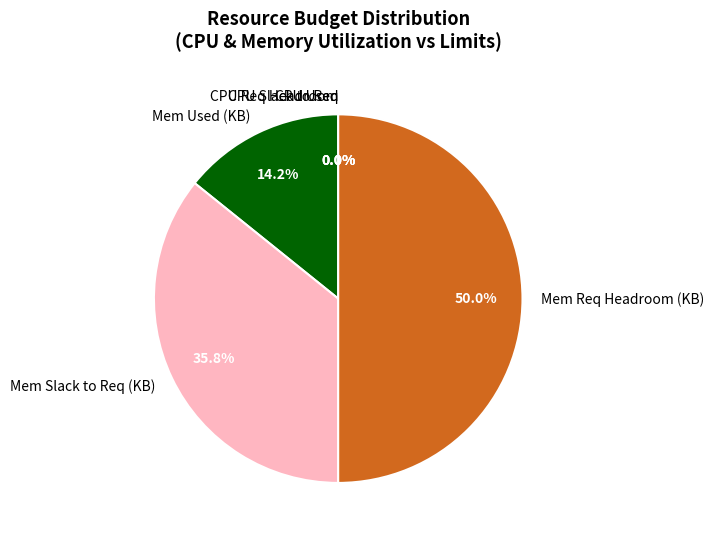

Which slice is the largest?

Mem Req Headroom (KB)